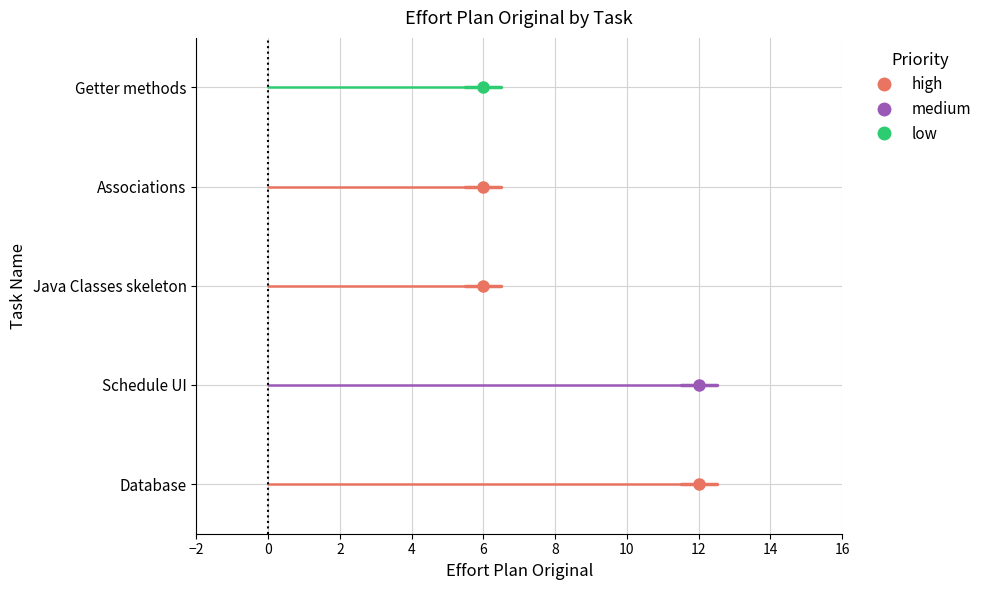

What is the greatest value displayed?

12